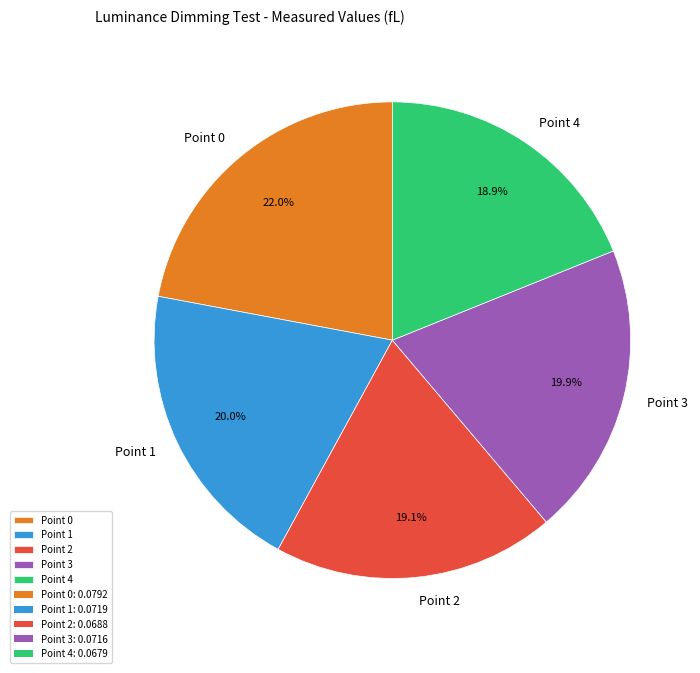

Does Point 2 account for over 50% of the chart?

No